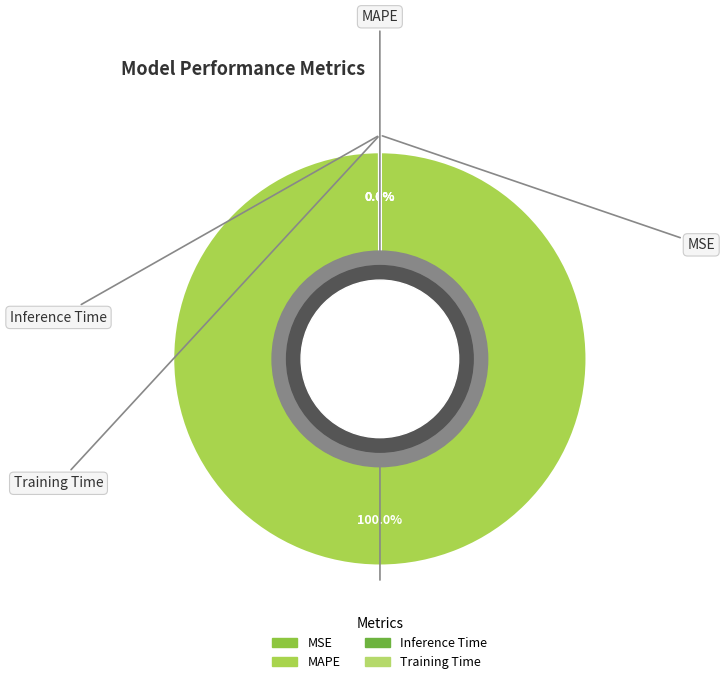

Is there a majority slice in this chart?

Yes